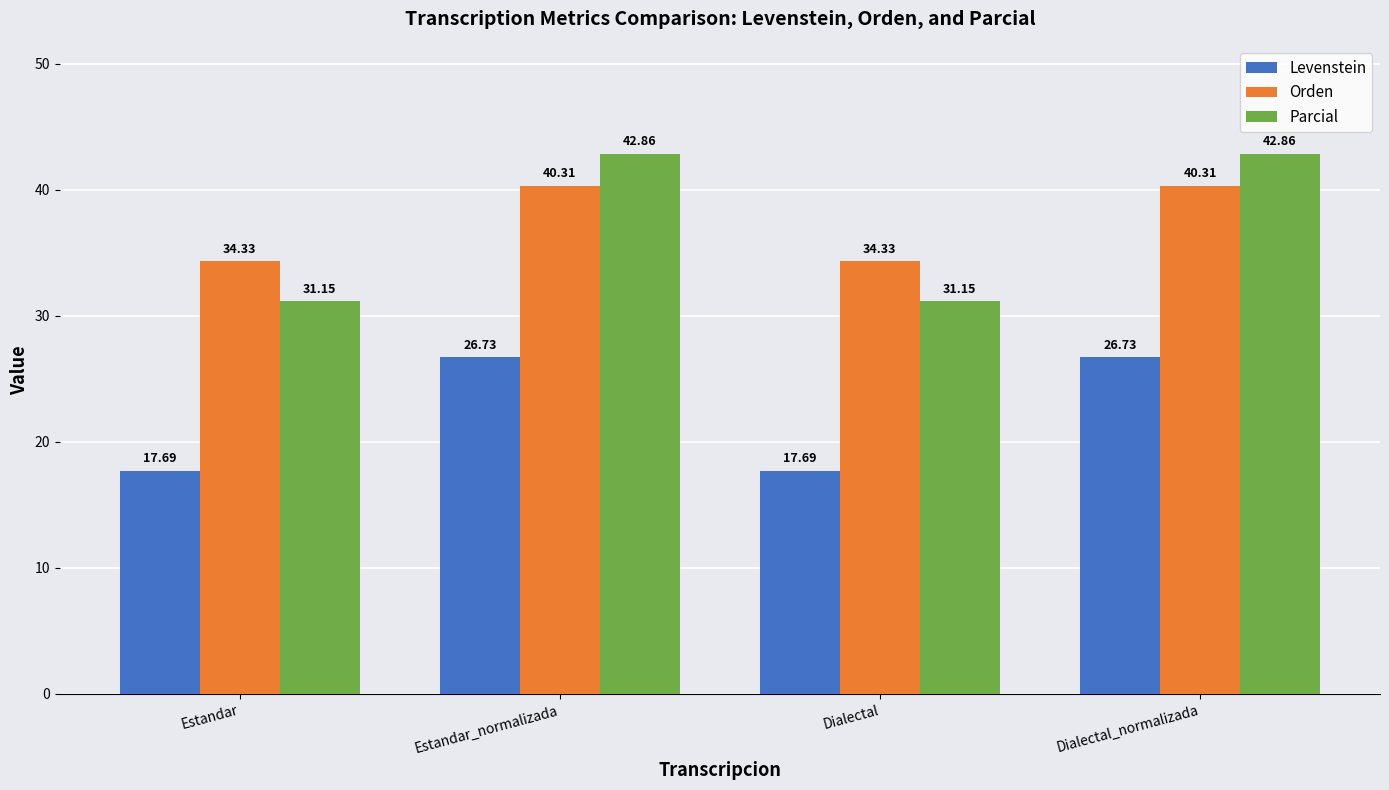

What is the approximate value of Orden at Estandar?

34.3